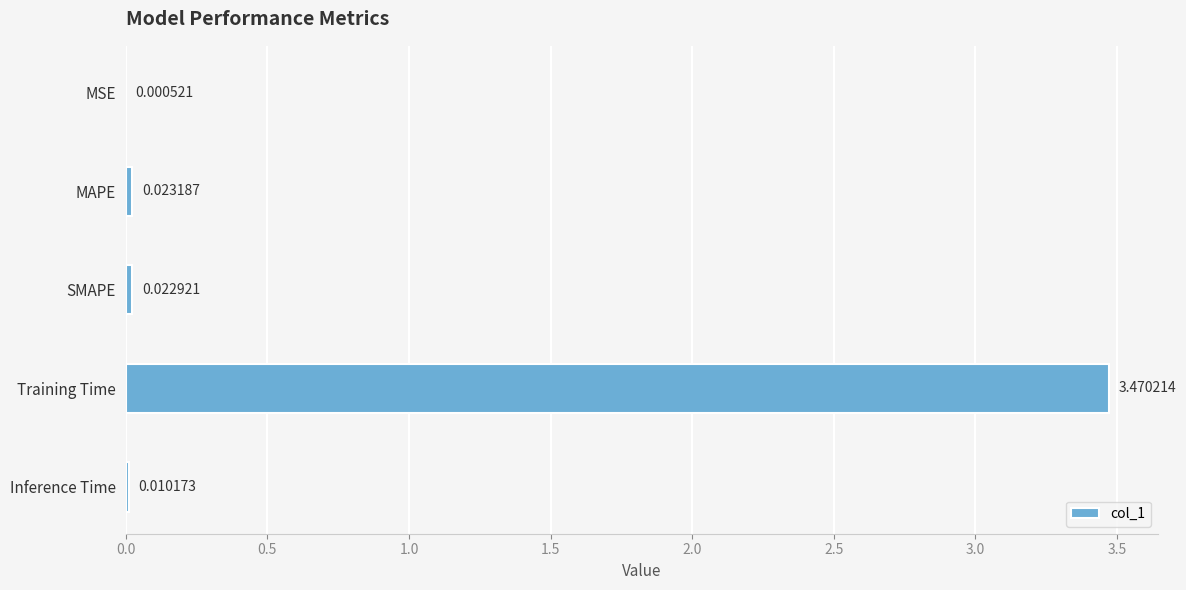

Which category has the highest value across all series?

Training Time